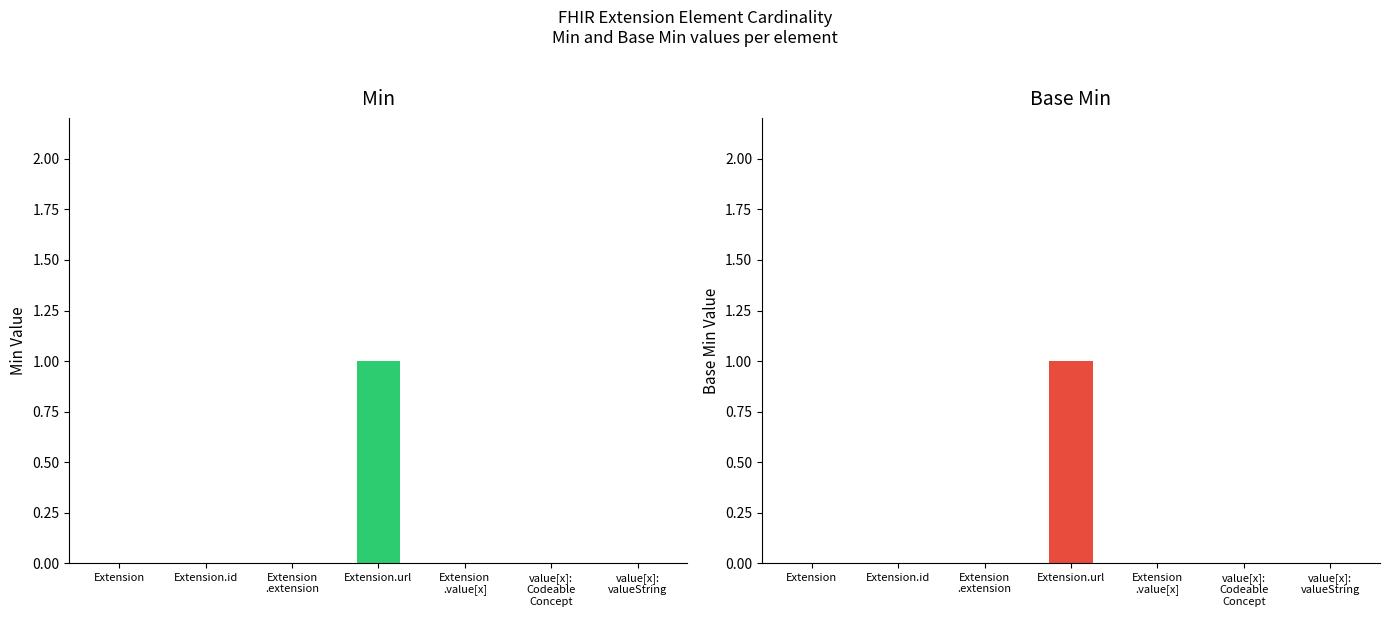

How many data points in Base Min are above 0?

1